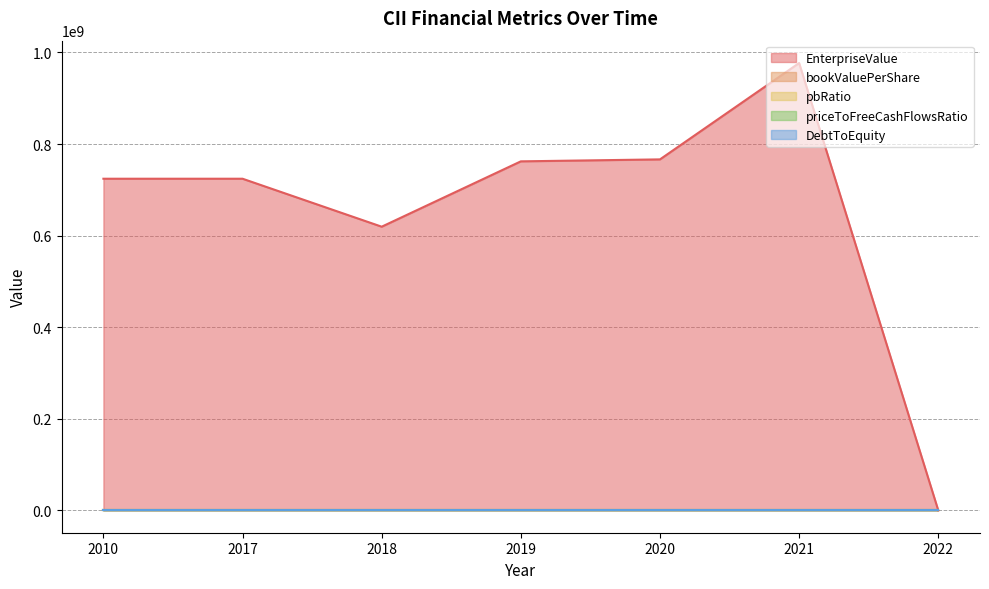

Reading left to right, transcribe all the data shown in this chart.

EnterpriseValue: 724312215.9	724312215.9	619540664.9	762260040.5	766562724.6	976991679.7	24238.0
bookValuePerShare: 17.2	17.2	15.3	17.9	19.2	22.1	0.0
pbRatio: 0.0	1.0	0.9	1.0	0.9	1.0	0.0
priceToFreeCashFlowsRatio: 0.0	16.5	14.1	17.3	16.5	20.0	0.0
DebtToEquity: 0.0	0.0	0.0	0.0	0.0	0.0	0.0